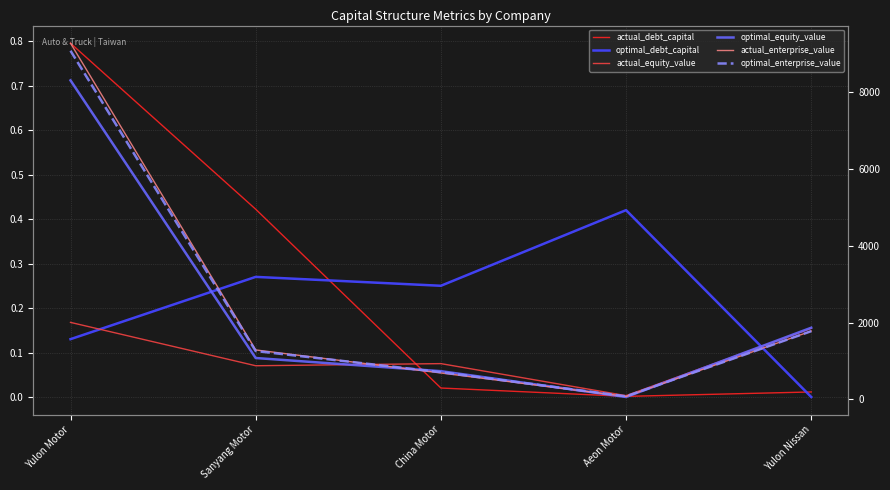

What is the value of the optimal_enterprise_value point at the 5th from the left?

1773.9